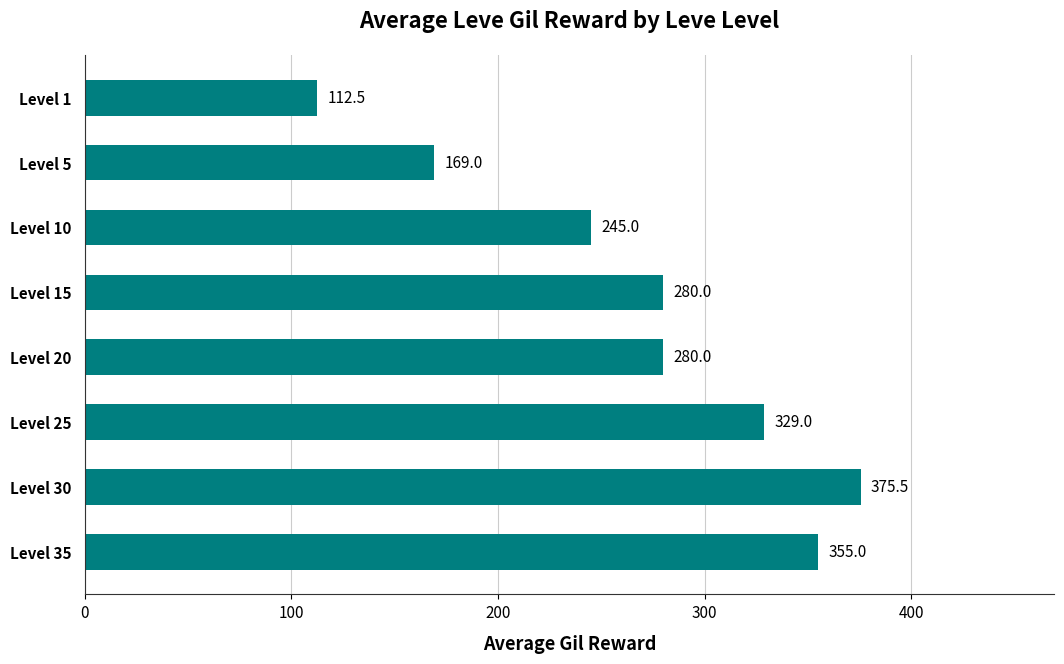

Reading top to bottom, transcribe all the data shown in this chart.

Level 1=112.5	Level 5=169.0	Level 10=245.0	Level 15=280.0	Level 20=280.0	Level 25=329.0	Level 30=375.5	Level 35=355.0